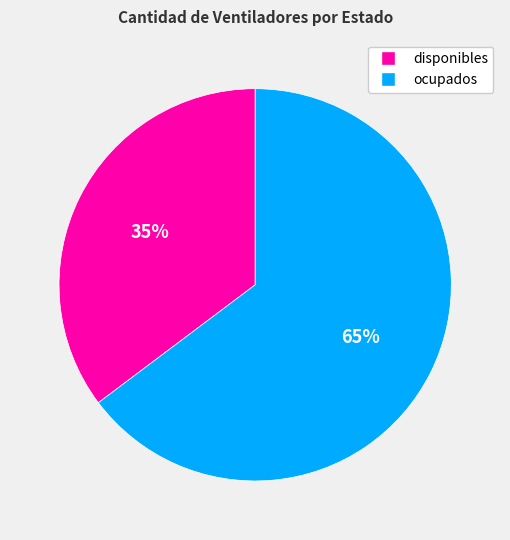

The disponibles slice represents 35% of the pie. True or false?

True